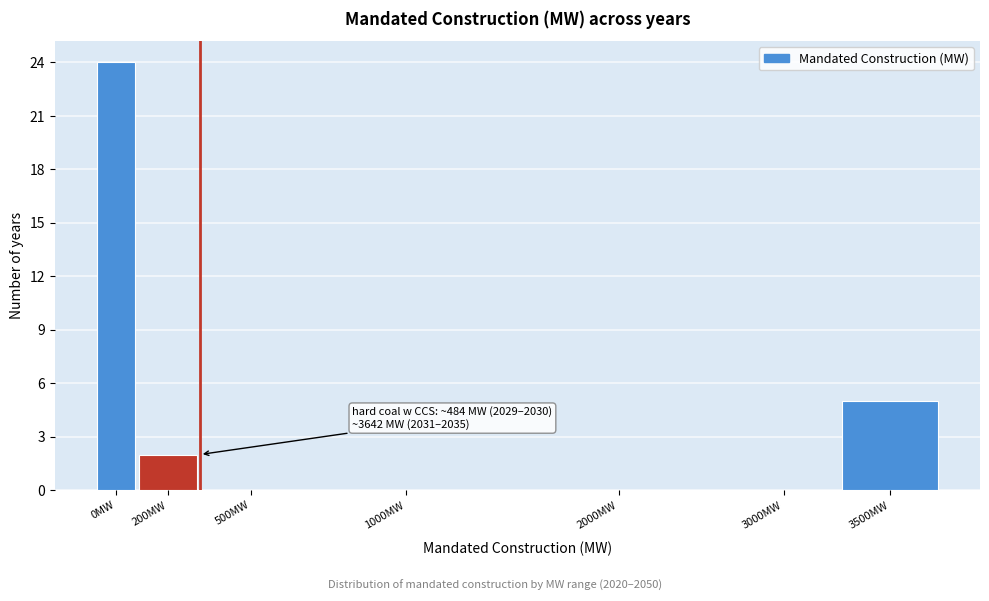

Reading left to right, transcribe all the data shown in this chart.

0MW=24	200MW=2	500MW=0	1000MW=0	2000MW=0	3000MW=0	3500MW=5